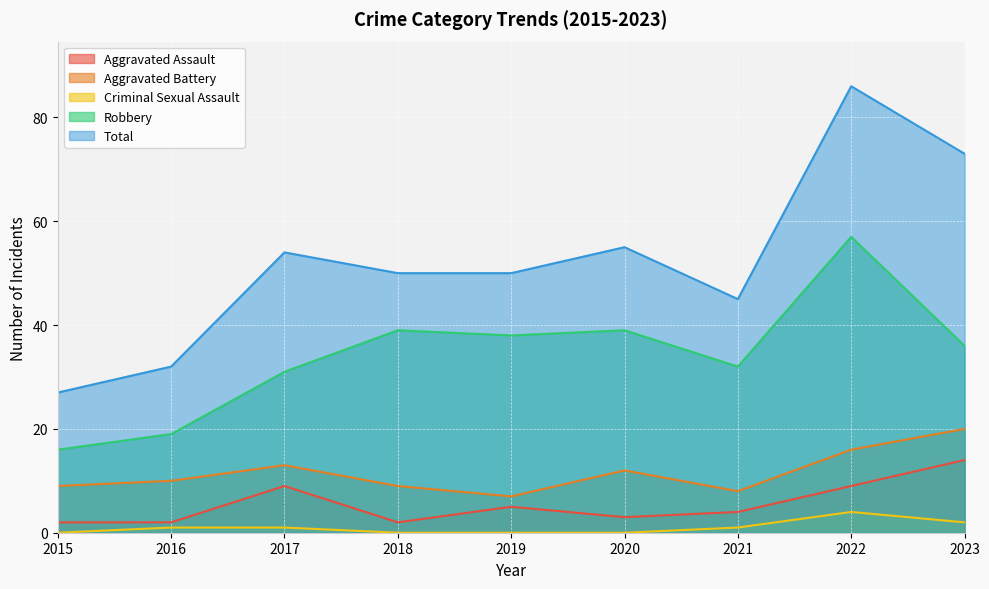

Reading left to right, transcribe all the data shown in this chart.

Aggravated Assault: 2015=2	2016=2	2017=9	2018=2	2019=5	2020=3	2021=4	2022=9	2023=14
Aggravated Battery: 2015=9	2016=10	2017=13	2018=9	2019=7	2020=12	2021=8	2022=16	2023=20
Criminal Sexual Assault: 2015=0	2016=1	2017=1	2018=0	2019=0	2020=0	2021=1	2022=4	2023=2
Robbery: 2015=16	2016=19	2017=31	2018=39	2019=38	2020=39	2021=32	2022=57	2023=36
Total: 2015=27	2016=32	2017=54	2018=50	2019=50	2020=55	2021=45	2022=86	2023=73